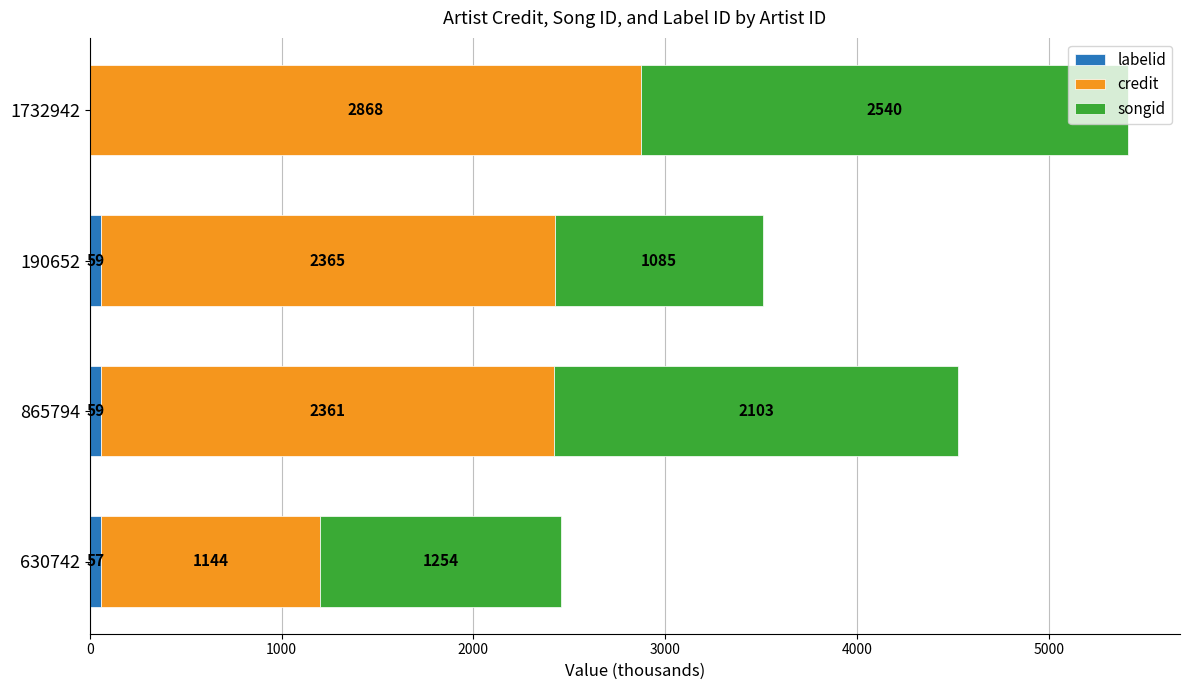

At which label does labelid reach its peak?

865794